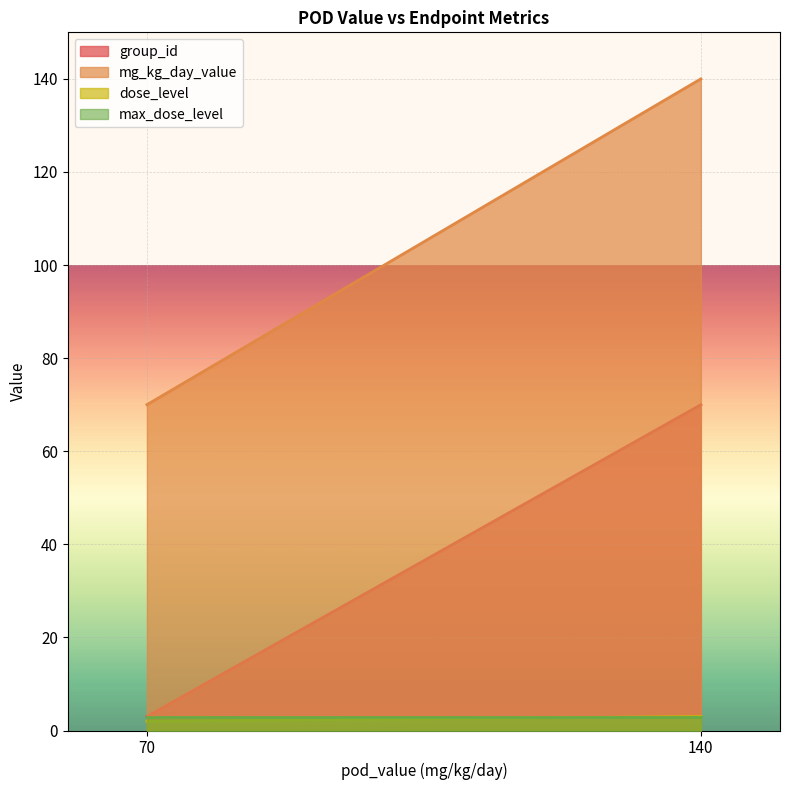

What is the difference between the maximum and minimum values in the dose_level series?

1.0